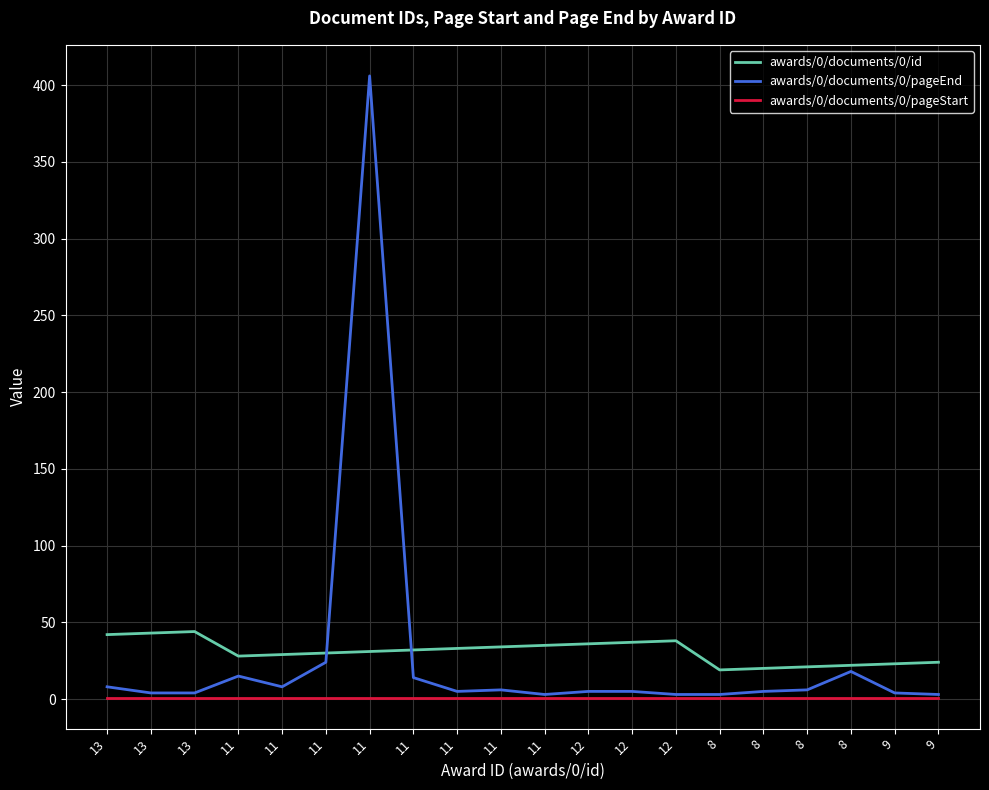

What are all the series names shown in the legend?

awards/0/documents/0/id, awards/0/documents/0/pageEnd, awards/0/documents/0/pageStart